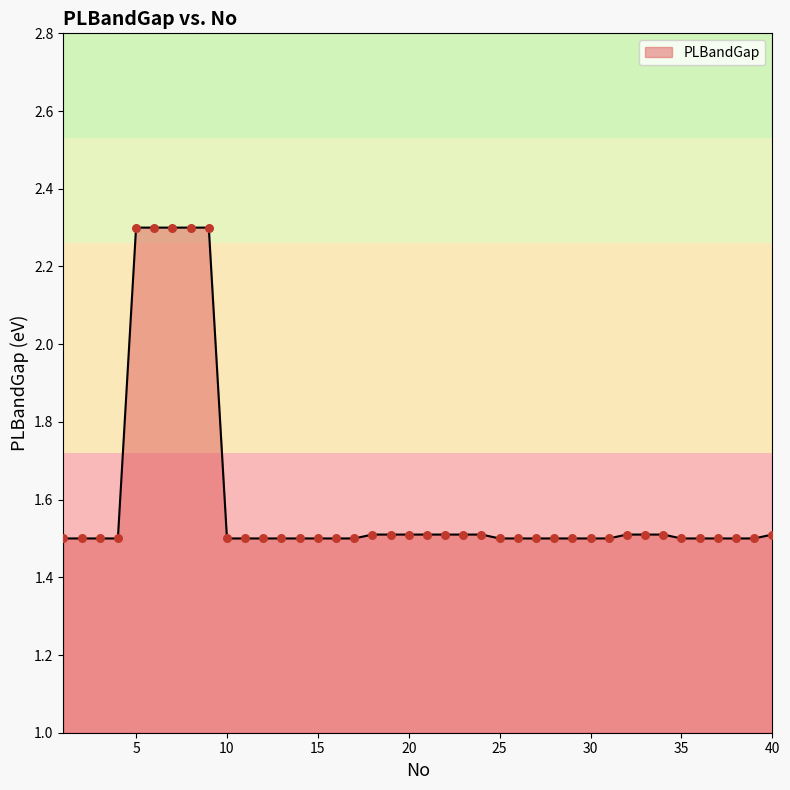

What is the difference between the maximum and minimum values?

0.8